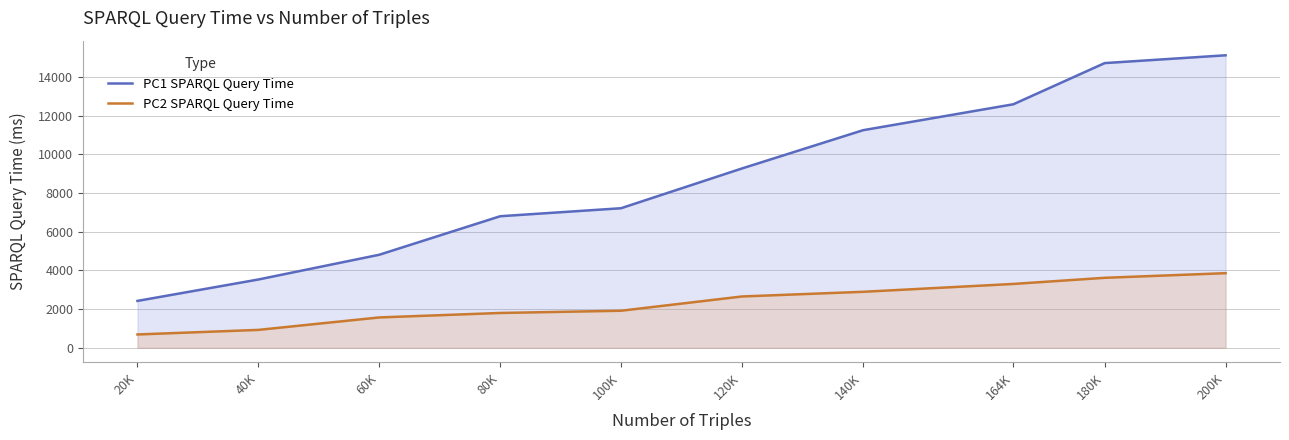

Rank the series at 40K from highest to lowest value.

PC1 SPARQL Query Time, PC2 SPARQL Query Time